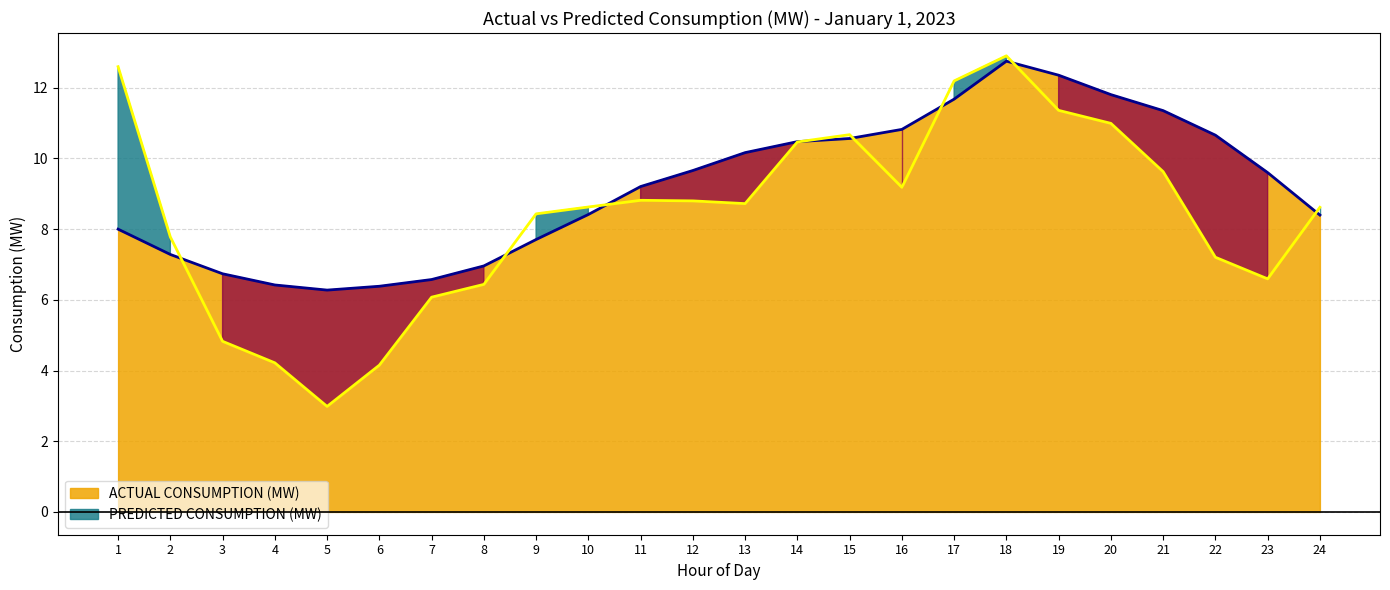

At which label does ACTUAL CONSUMPTION (MW) first exceed 9?

11